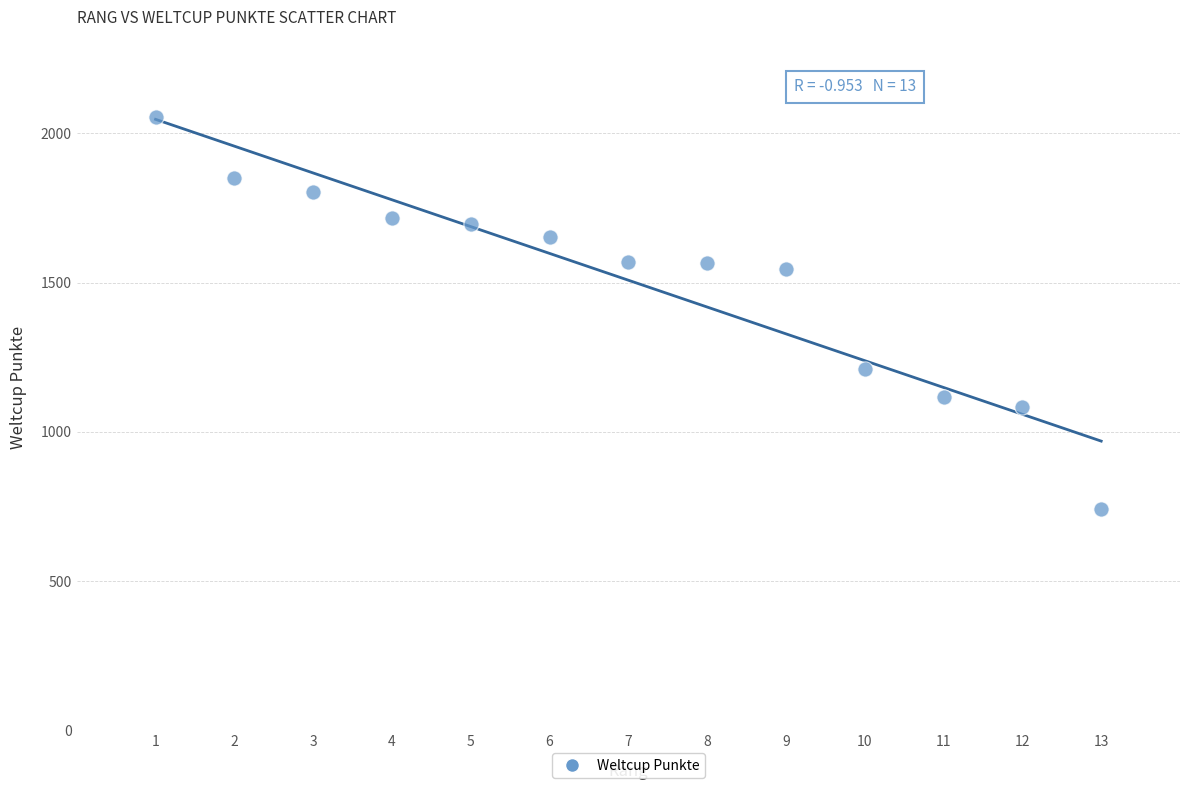

What is the range of X values (max minus min)?

12